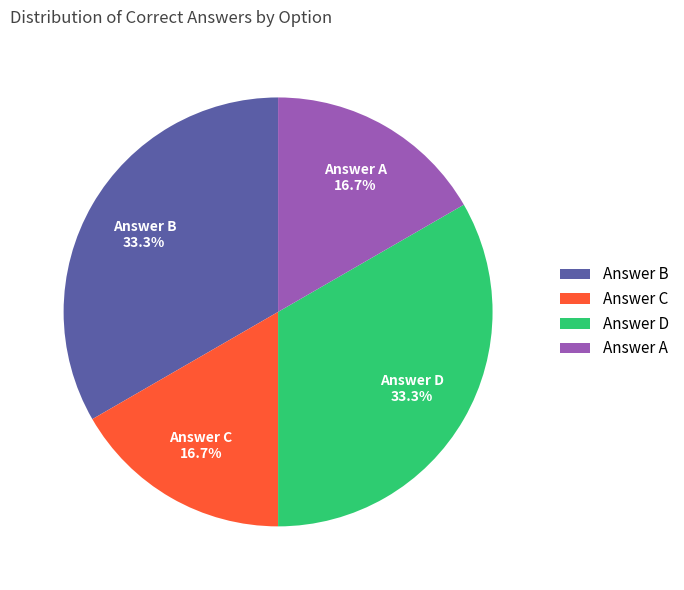

What percentage is NOT represented by Answer A?

83.3%